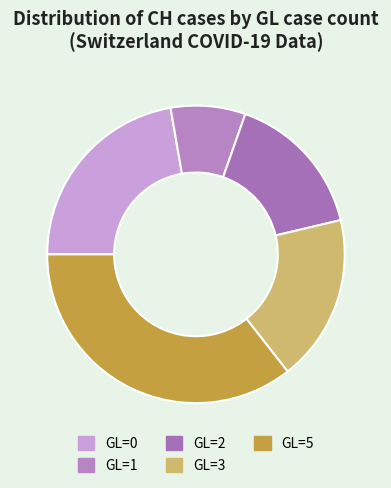

Is it true that GL=0 is 1% of the pie?

False